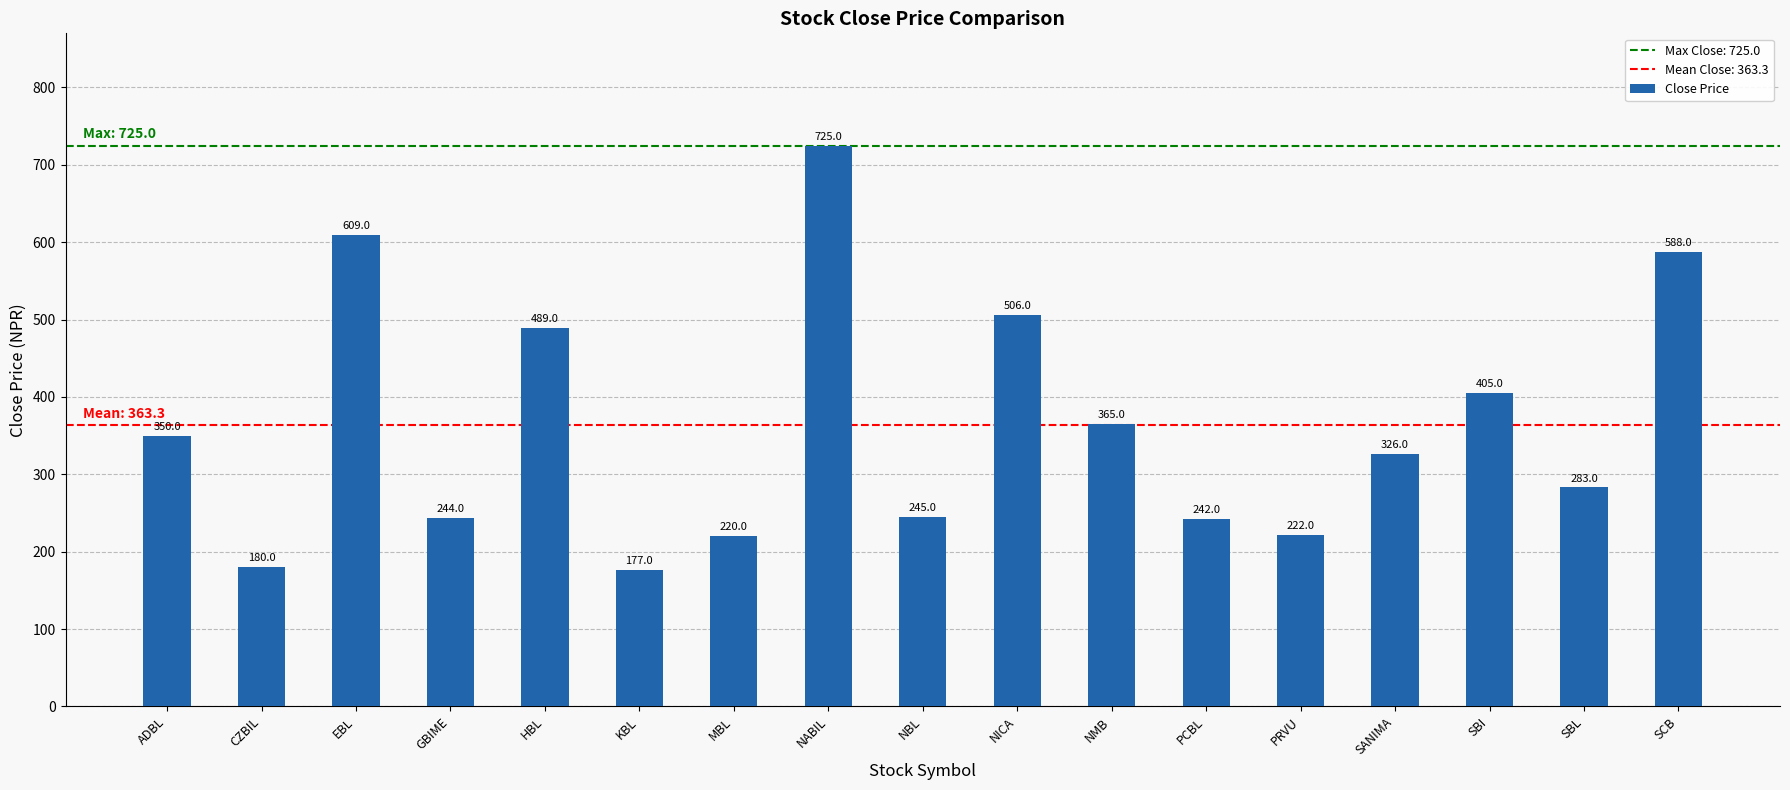

What is the average value?

363